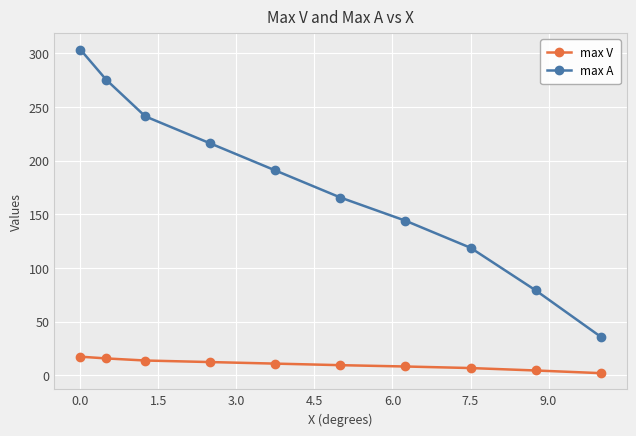

What are all the series names shown in the legend?

max V, max A